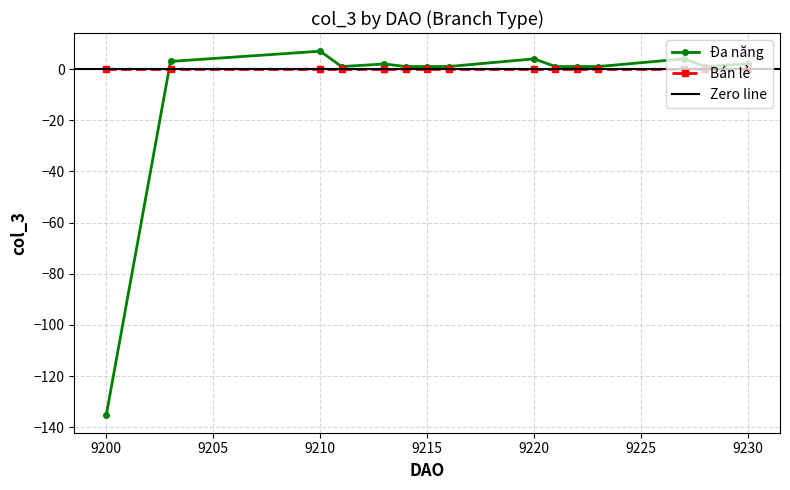

Rank the series by their average value, from highest to lowest.

Bán lẻ, Đa năng